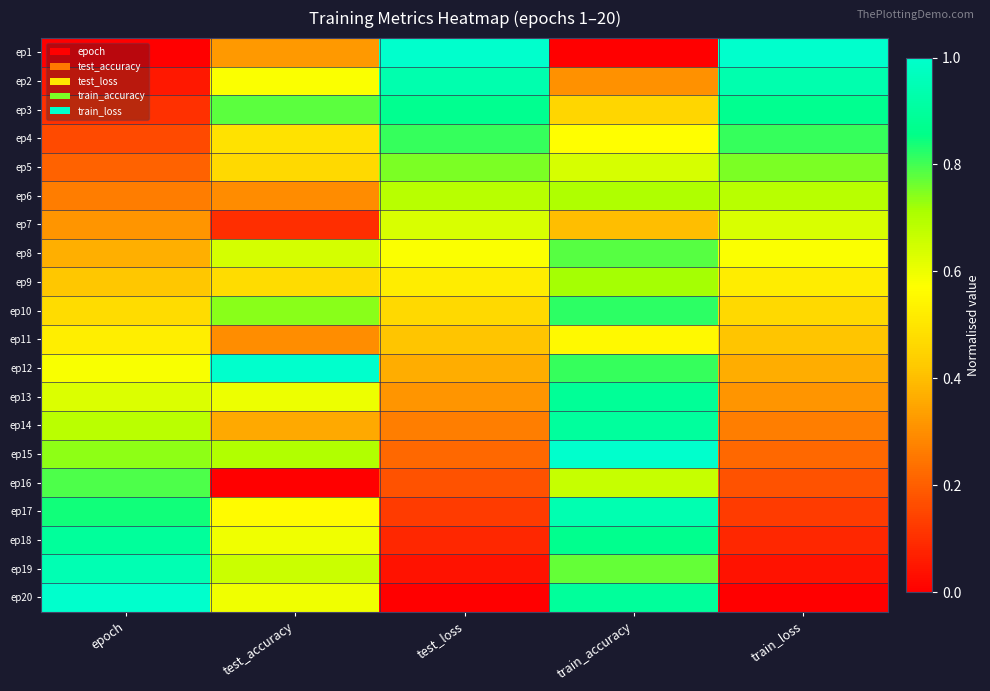

Reading left to right, extract all data points from this chart.

ep1: epoch=0.0	test_accuracy=0.3	test_loss=1.0	train_accuracy=0.0	train_loss=1.0
ep2: epoch=0.1	test_accuracy=0.6	test_loss=0.9	train_accuracy=0.3	train_loss=0.9
ep3: epoch=0.1	test_accuracy=0.8	test_loss=0.9	train_accuracy=0.5	train_loss=0.9
ep4: epoch=0.2	test_accuracy=0.5	test_loss=0.8	train_accuracy=0.6	train_loss=0.8
ep5: epoch=0.2	test_accuracy=0.5	test_loss=0.8	train_accuracy=0.6	train_loss=0.8
ep6: epoch=0.3	test_accuracy=0.3	test_loss=0.7	train_accuracy=0.7	train_loss=0.7
ep7: epoch=0.3	test_accuracy=0.1	test_loss=0.6	train_accuracy=0.4	train_loss=0.6
ep8: epoch=0.4	test_accuracy=0.6	test_loss=0.6	train_accuracy=0.8	train_loss=0.6
ep9: epoch=0.4	test_accuracy=0.5	test_loss=0.5	train_accuracy=0.7	train_loss=0.5
ep10: epoch=0.5	test_accuracy=0.7	test_loss=0.5	train_accuracy=0.8	train_loss=0.5
ep11: epoch=0.5	test_accuracy=0.3	test_loss=0.4	train_accuracy=0.6	train_loss=0.4
ep12: epoch=0.6	test_accuracy=1.0	test_loss=0.4	train_accuracy=0.8	train_loss=0.4
ep13: epoch=0.6	test_accuracy=0.6	test_loss=0.3	train_accuracy=0.9	train_loss=0.3
ep14: epoch=0.7	test_accuracy=0.4	test_loss=0.3	train_accuracy=0.9	train_loss=0.3
ep15: epoch=0.7	test_accuracy=0.7	test_loss=0.2	train_accuracy=1.0	train_loss=0.2
ep16: epoch=0.8	test_accuracy=0.0	test_loss=0.2	train_accuracy=0.7	train_loss=0.2
ep17: epoch=0.8	test_accuracy=0.6	test_loss=0.1	train_accuracy=0.9	train_loss=0.1
ep18: epoch=0.9	test_accuracy=0.6	test_loss=0.1	train_accuracy=0.9	train_loss=0.1
ep19: epoch=0.9	test_accuracy=0.7	test_loss=0.0	train_accuracy=0.8	train_loss=0.0
ep20: epoch=1.0	test_accuracy=0.6	test_loss=0.0	train_accuracy=0.9	train_loss=0.0